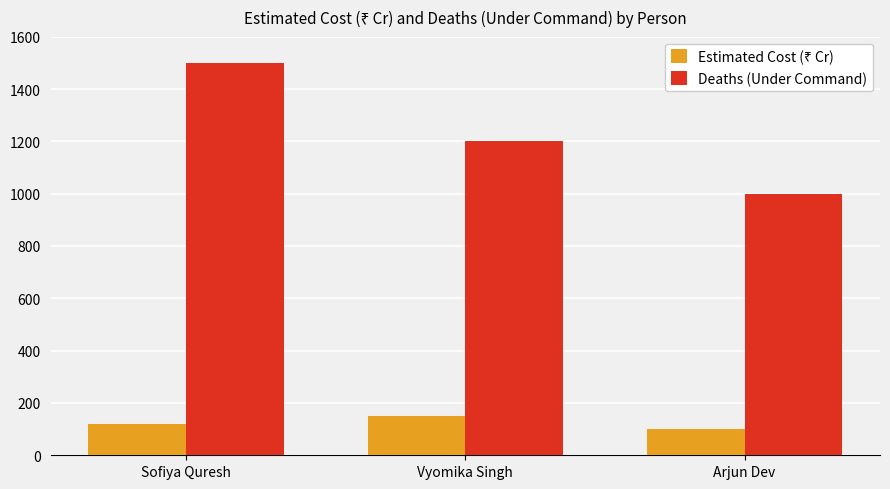

What is the label of the 2nd bar from the right?

Vyomika Singh